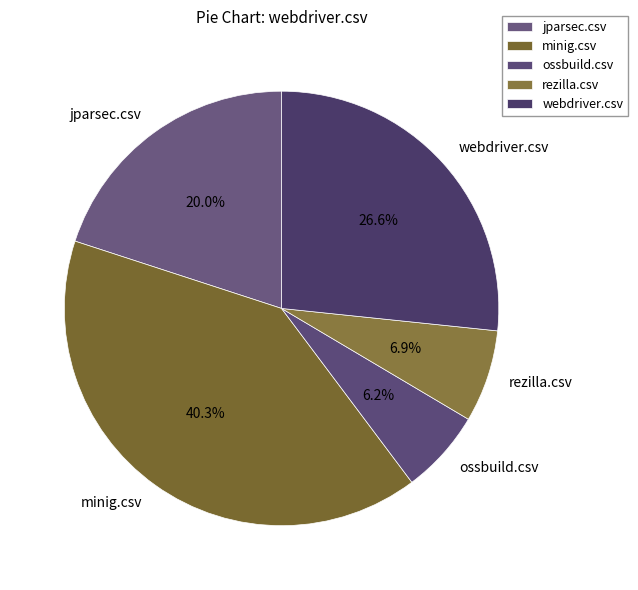

Rank the categories by value from highest to lowest.

minig.csv, webdriver.csv, jparsec.csv, rezilla.csv, ossbuild.csv